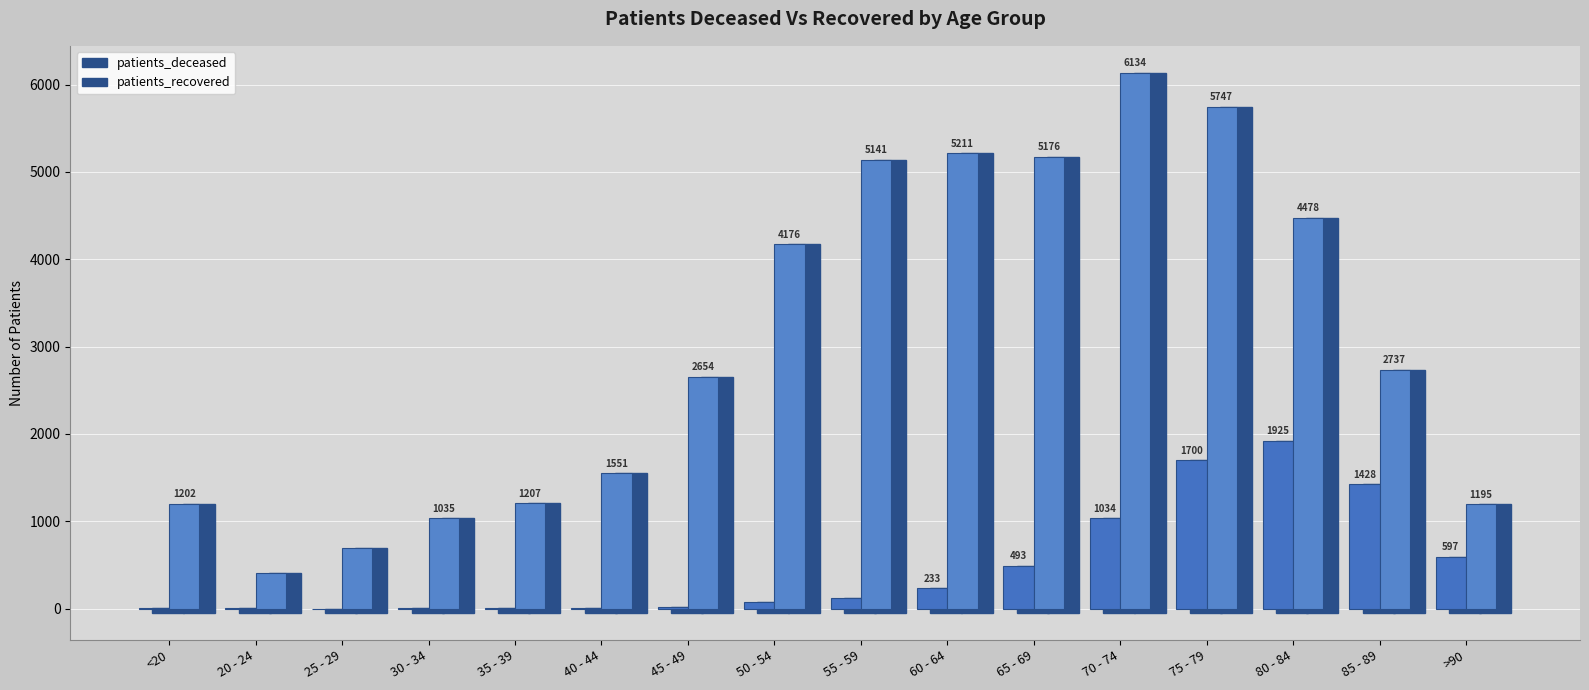

Reading left to right, list all the values displayed in this chart.

patients_deceased: <20=6	20 - 24=3	25 - 29=2	30 - 34=10	35 - 39=11	40 - 44=12	45 - 49=24	50 - 54=72	55 - 59=126	60 - 64=233	65 - 69=493	70 - 74=1034	75 - 79=1700	80 - 84=1925	85 - 89=1428	>90=597
patients_recovered: <20=1202	20 - 24=408	25 - 29=696	30 - 34=1035	35 - 39=1207	40 - 44=1551	45 - 49=2654	50 - 54=4176	55 - 59=5141	60 - 64=5211	65 - 69=5176	70 - 74=6134	75 - 79=5747	80 - 84=4478	85 - 89=2737	>90=1195